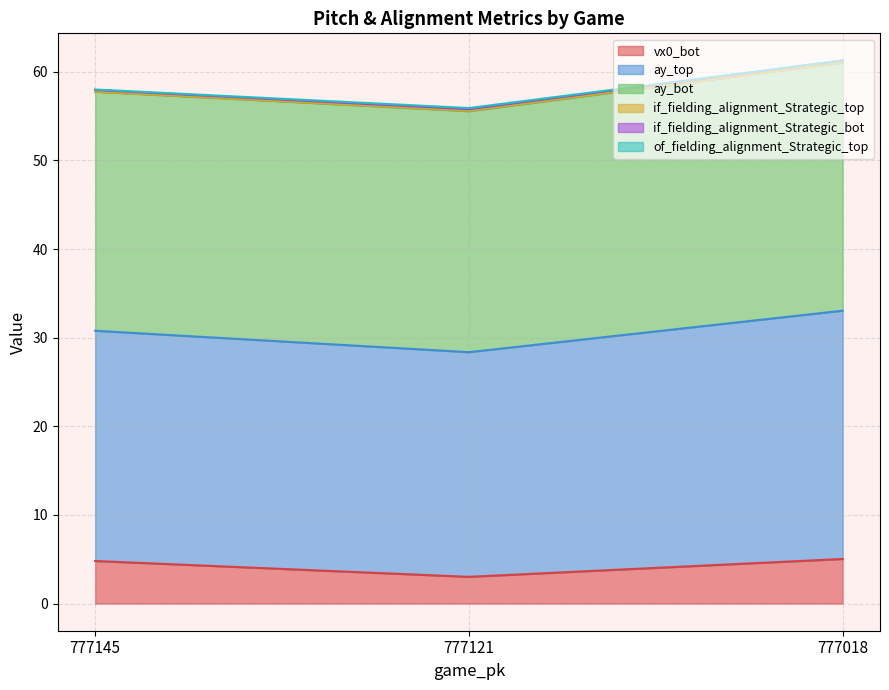

What is the lowest value of the vx0_bot series?

3.0